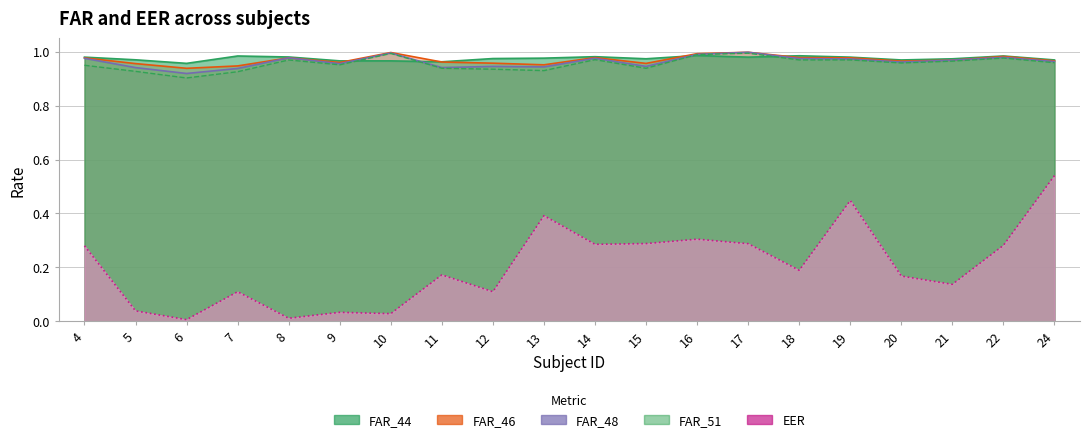

What is the greatest value displayed?

1.0